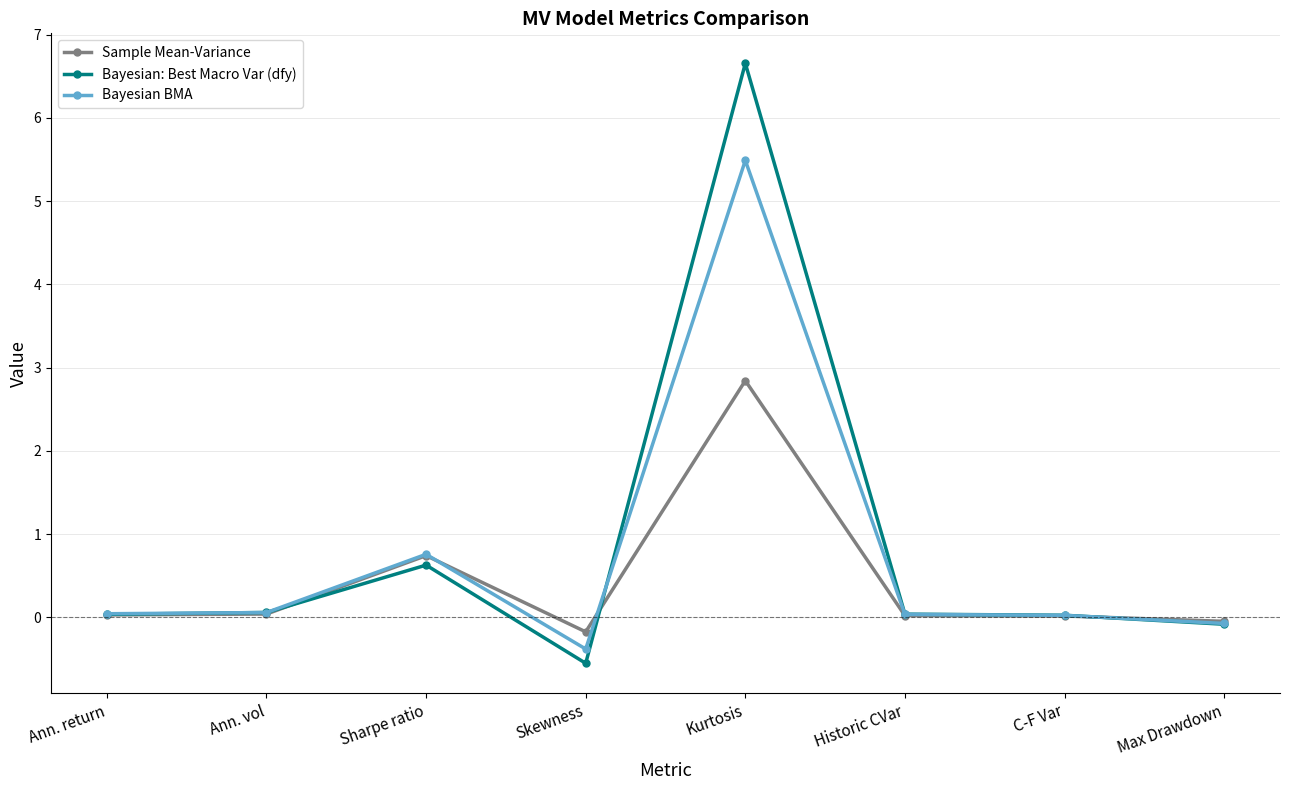

What is the difference between the Bayesian: Best Macro Var (dfy) values at C-F Var and Skewness?

0.6